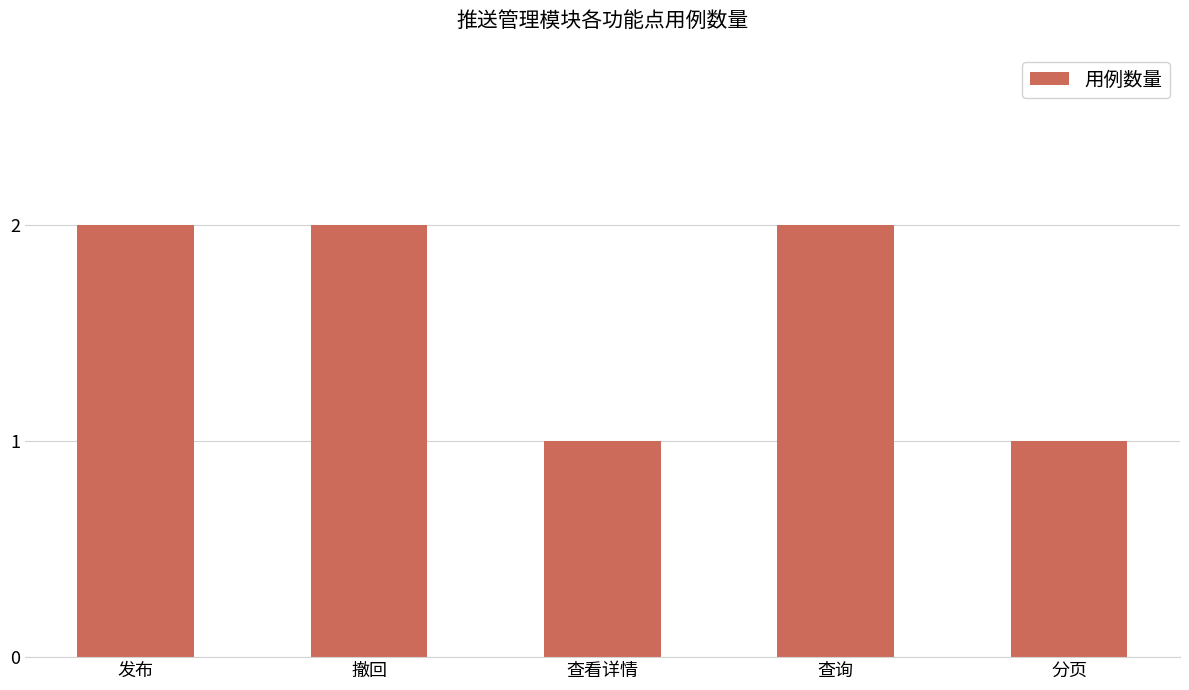

What is the label of the 3rd bar from the left?

查看详情